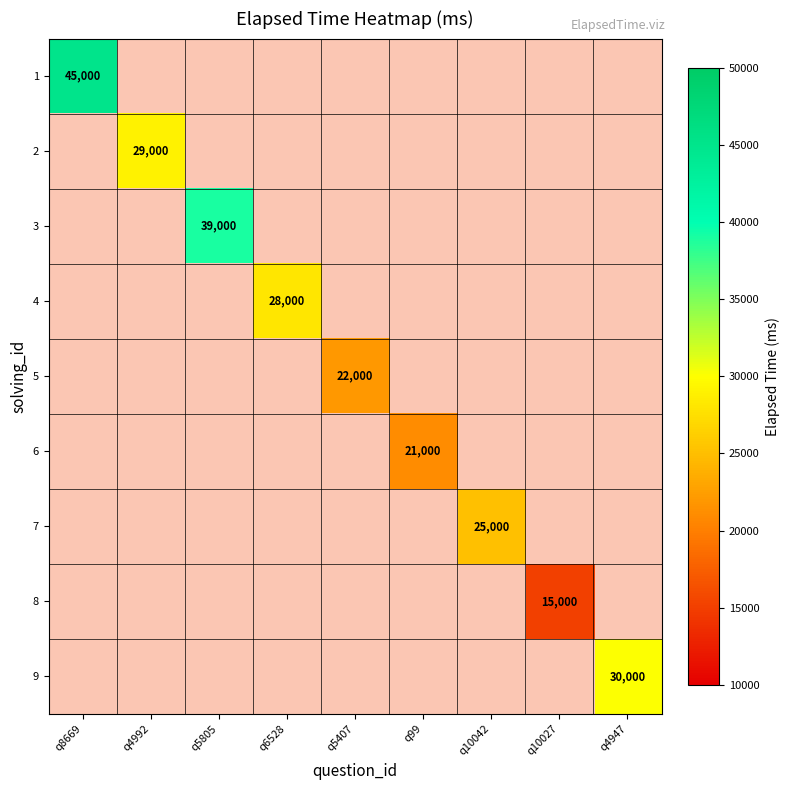

Read the 9 value at q4947.

30000.0